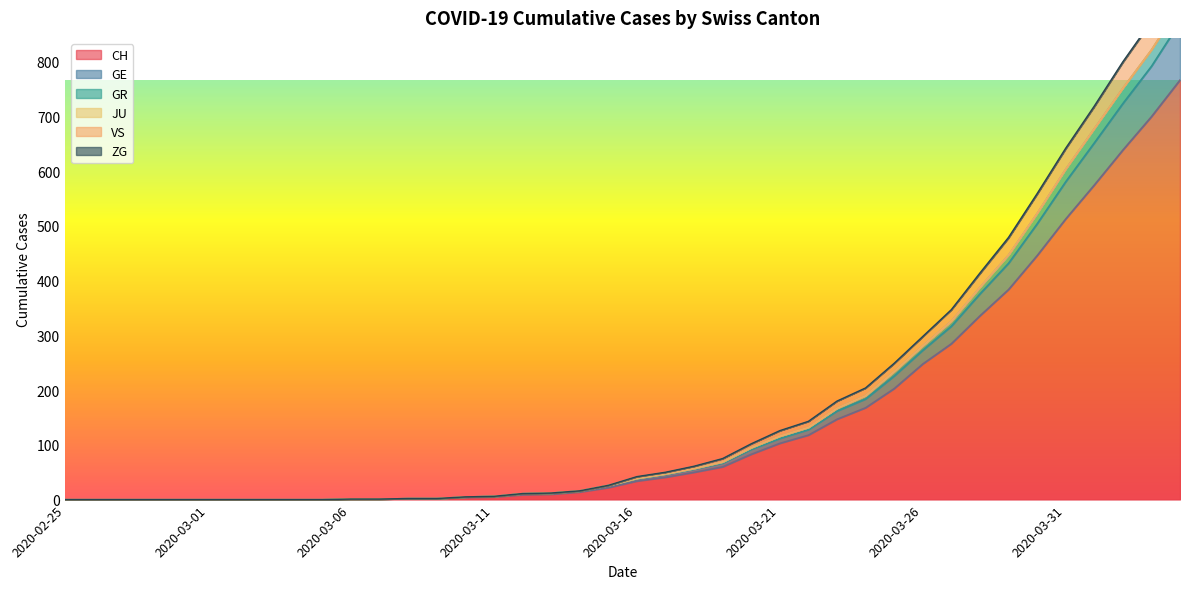

True or false: GR and CH intersect in this chart.

False